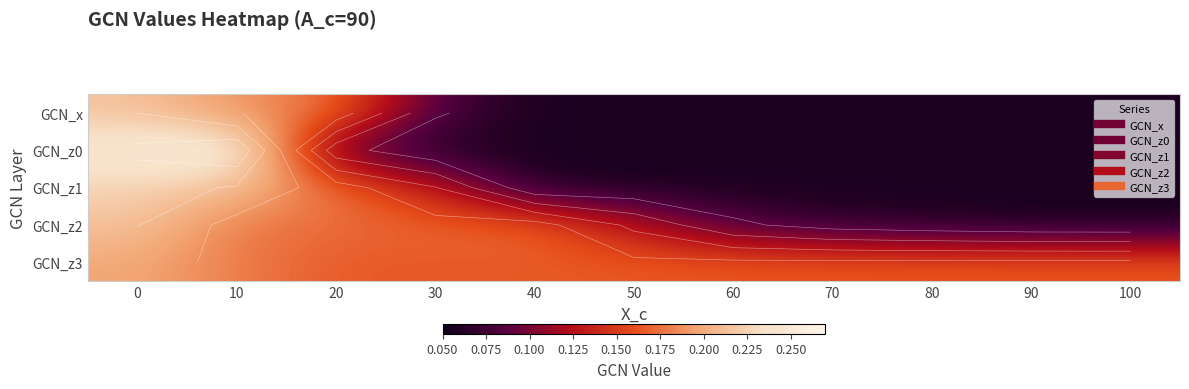

What is the difference between the maximum and minimum values in the GCN_x series?

0.2